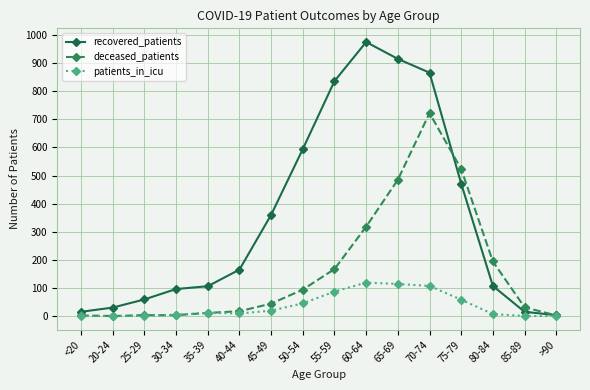

Which series has the largest total across all categories?

recovered_patients